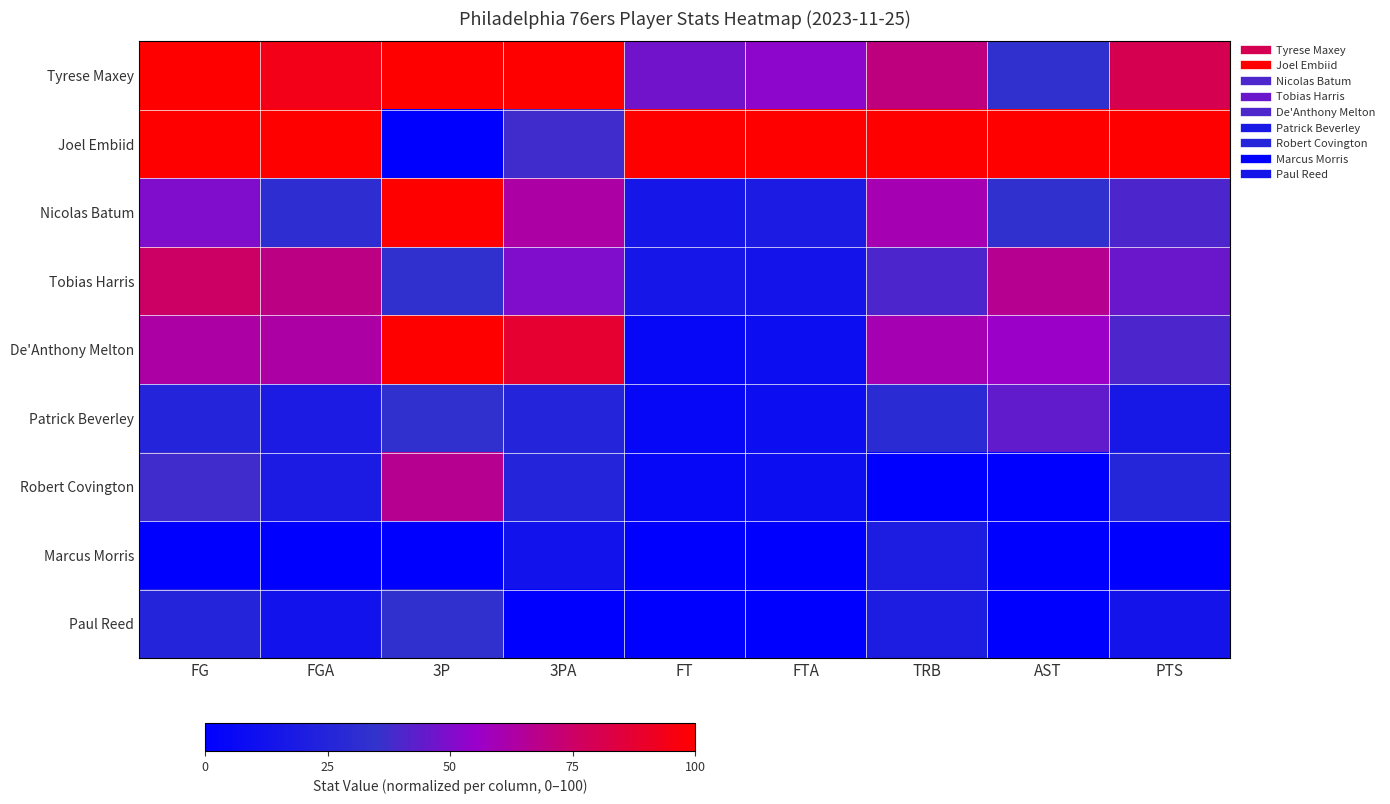

How many series are shown in this chart?

9